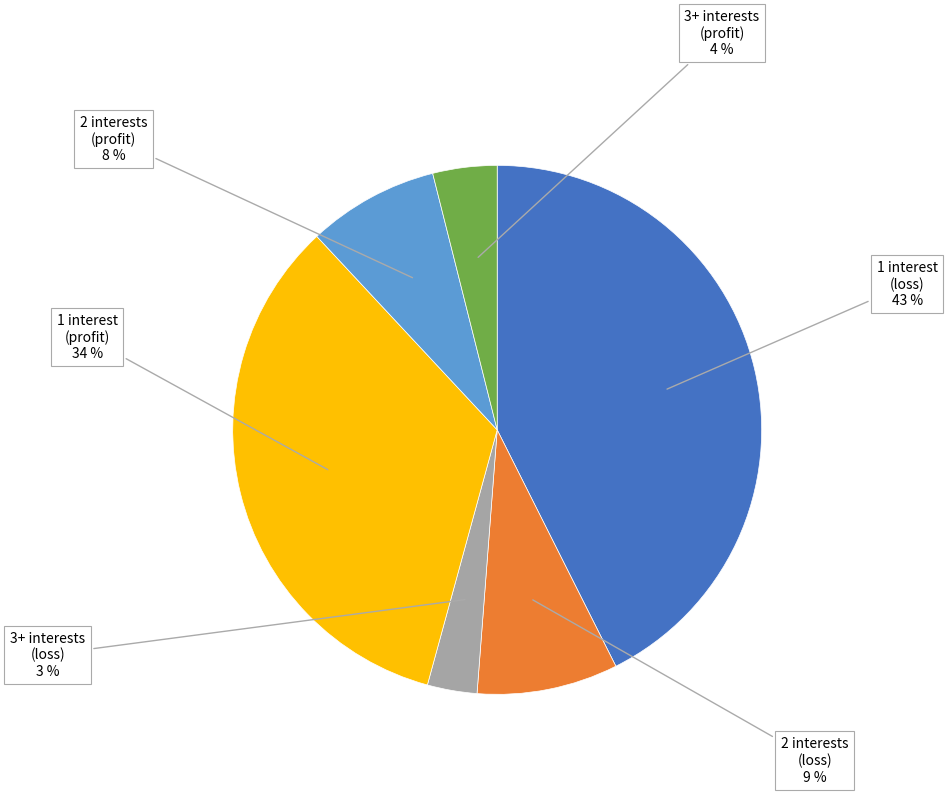

What percentage is the 3+ interests (loss) slice, to the nearest percent?

3%